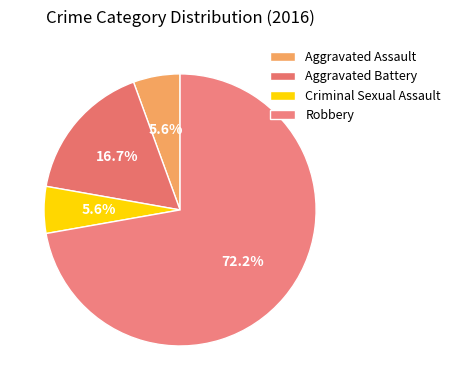

Is there a majority slice in this chart?

Yes